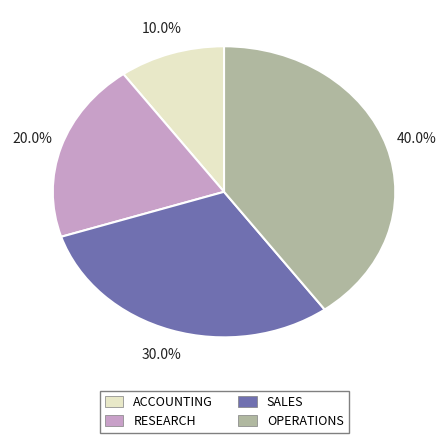

To the nearest percent, what is the difference between the ACCOUNTING and OPERATIONS slice percentages?

30%